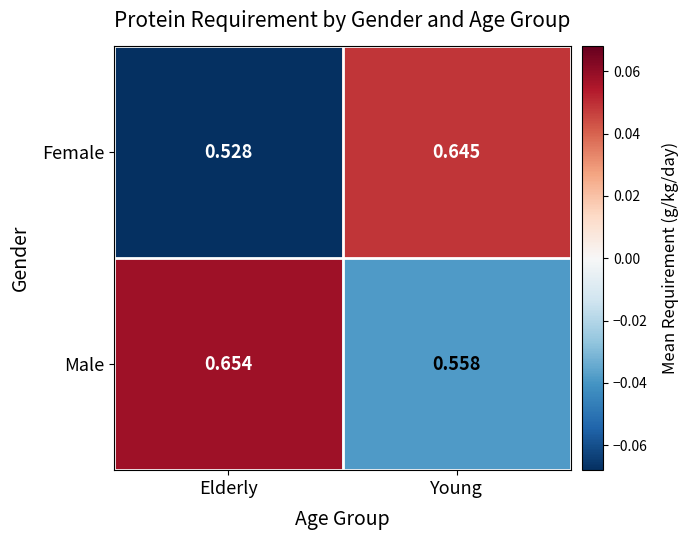

Which category has the lowest value across all series?

Elderly